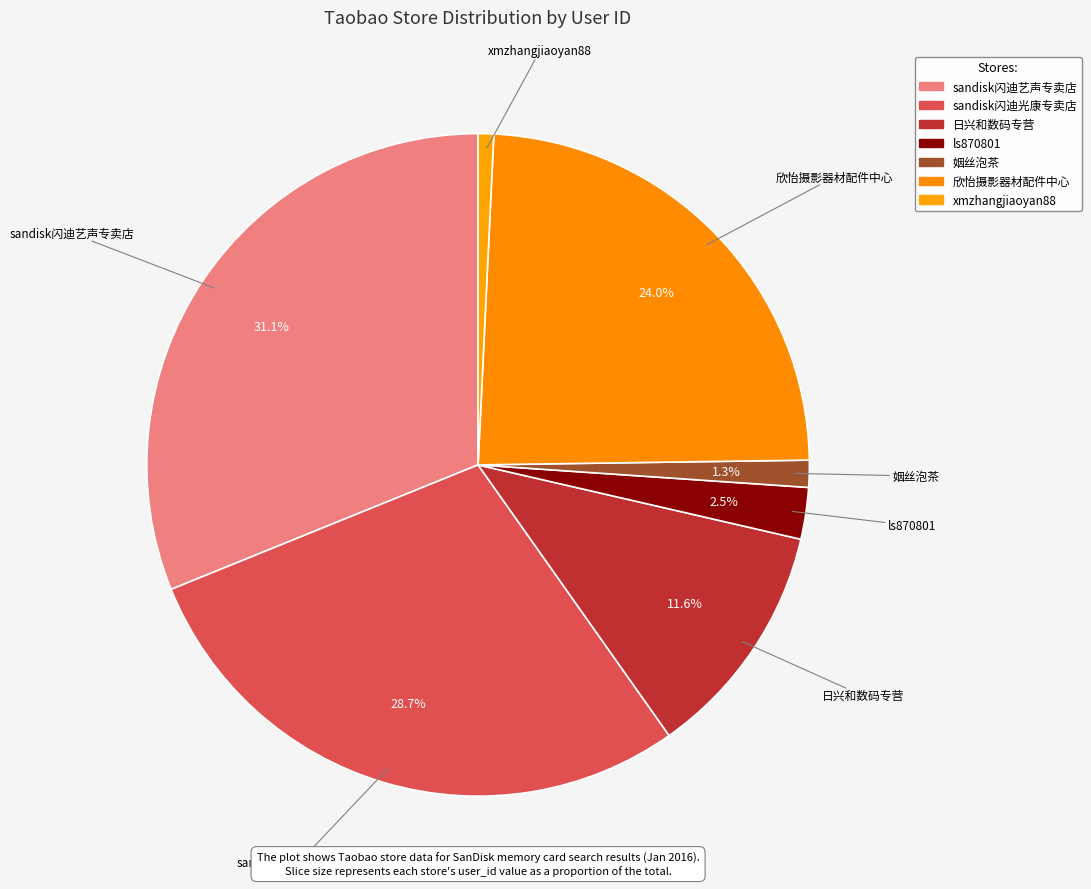

To the nearest percent, what is the average slice percentage?

14%